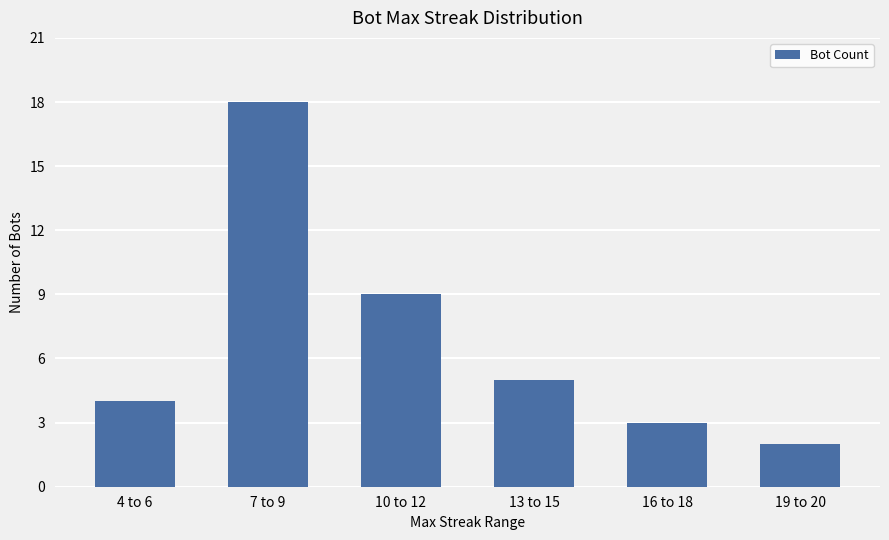

True or false: the data shows 7 at 13 to 15.

False